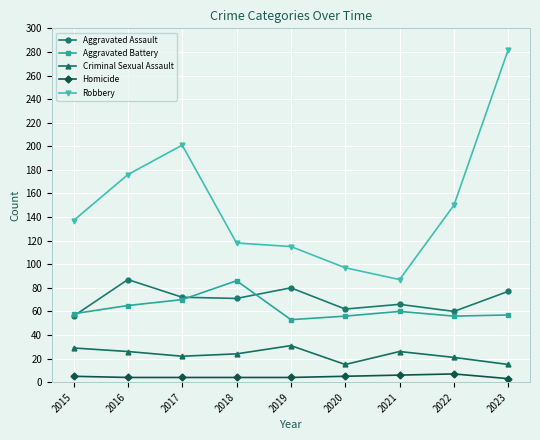

What is the average value of the Aggravated Assault series?

70